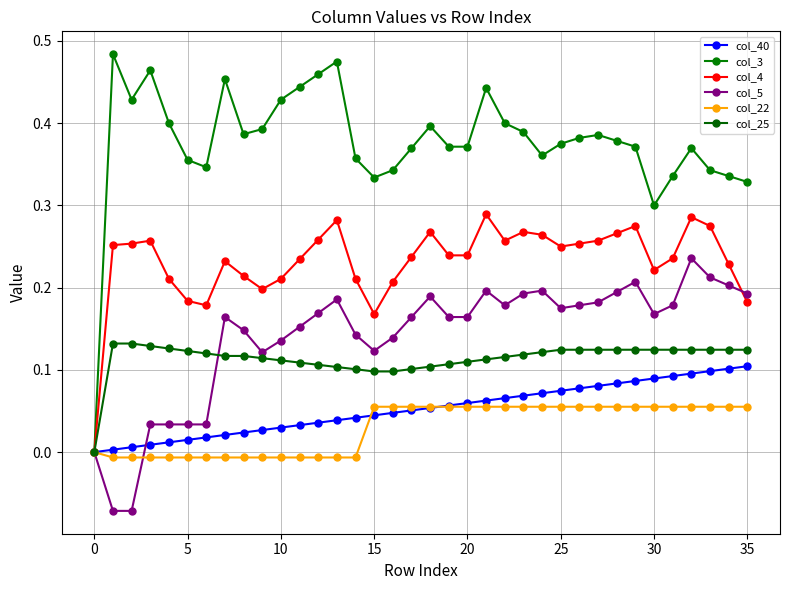

How many values in the col_4 series exceed 0?

35